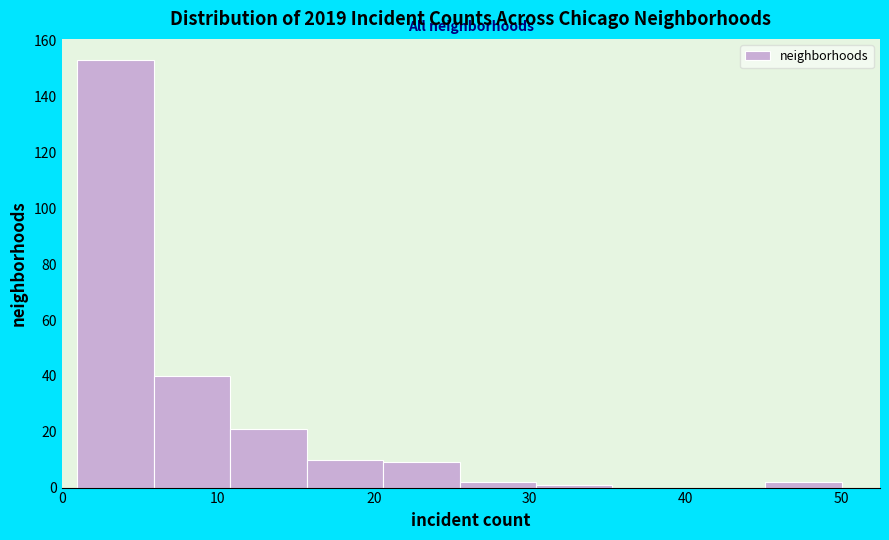

Reading left to right, list every bar in this chart as the range it spans on the x-axis followed by its height. Neither the bar edges nor the heights are printed on the chart, so give them approximately, as read against the axes.

1.0 to 5.9: 154
5.9 to 10.8: 40
10.8 to 15.7: 22
15.7 to 20.6: 10
20.6 to 25.5: 10
25.5 to 30.4: 2
30.4 to 35.3: under 2
35.3 to 40.2: 0
40.2 to 45.1: 0
45.1 to 50.0: 2